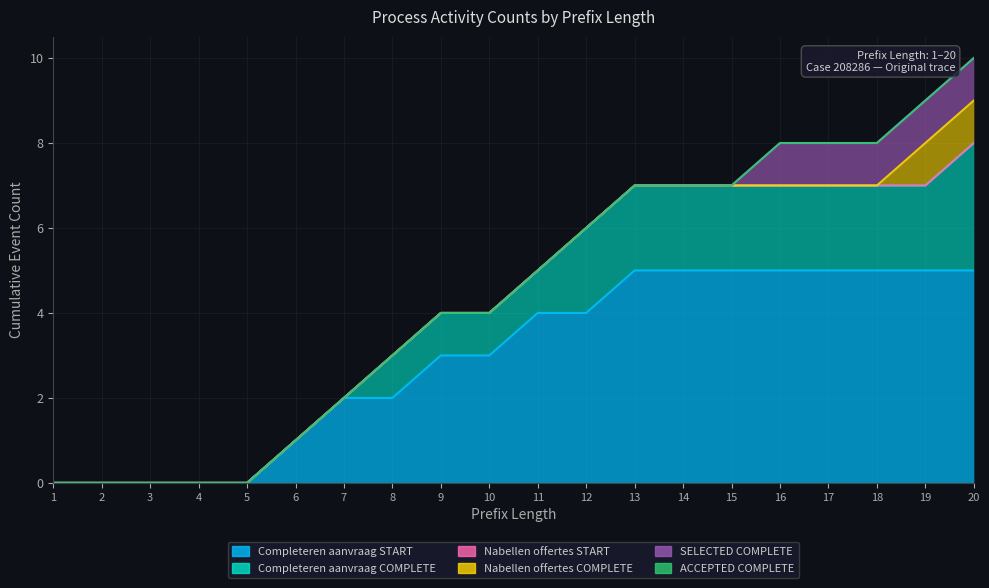

At which label does W_Nabellen offertes-START reach its peak?

1